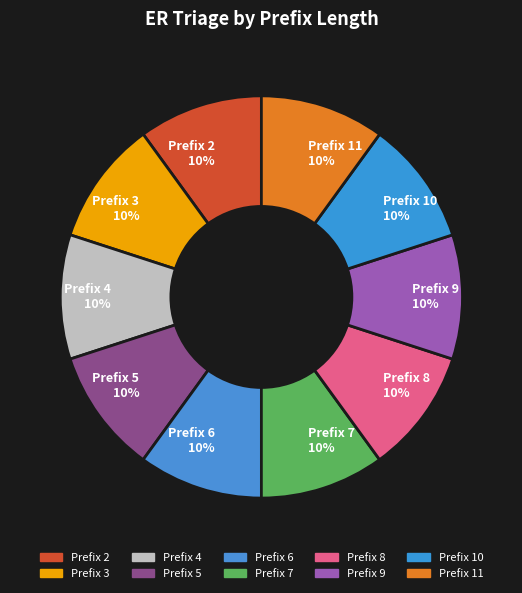

Is there any slice that represents more than half of the pie?

No